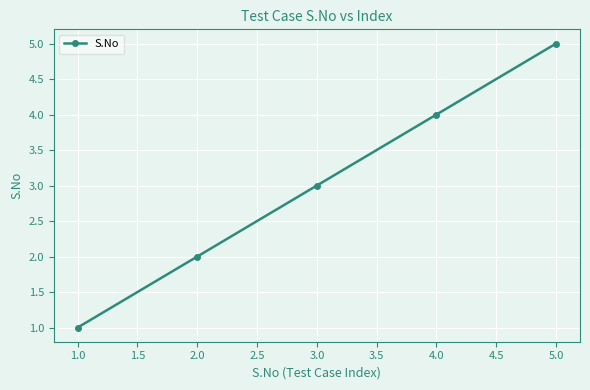

How many data points are less than 3?

2